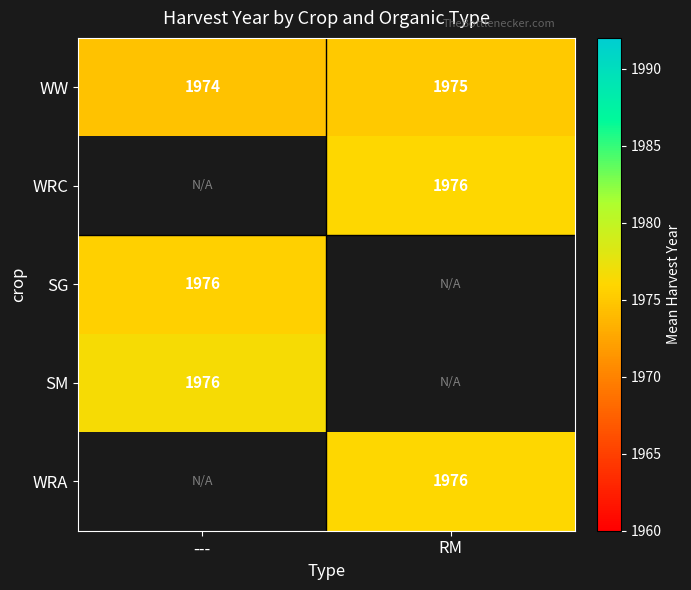

At which label does WW reach its peak?

RM